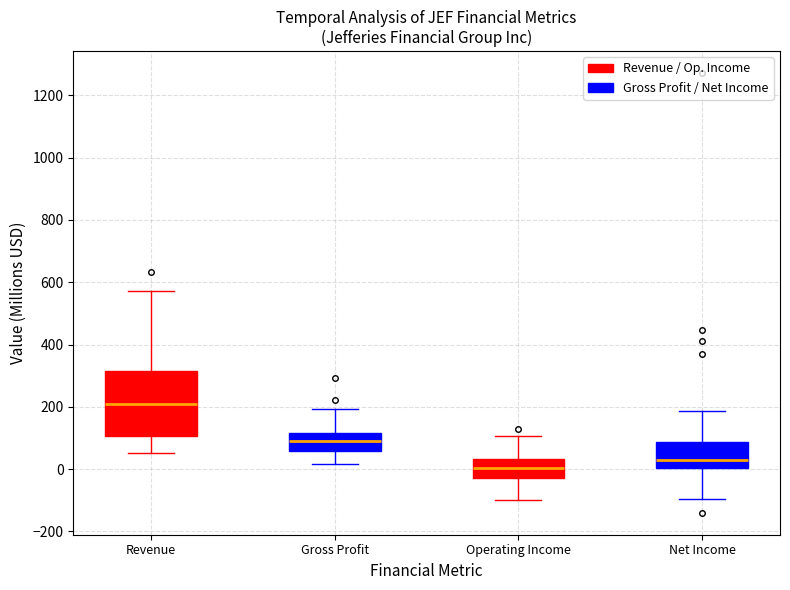

Which box has the lowest median line?

Operating Income